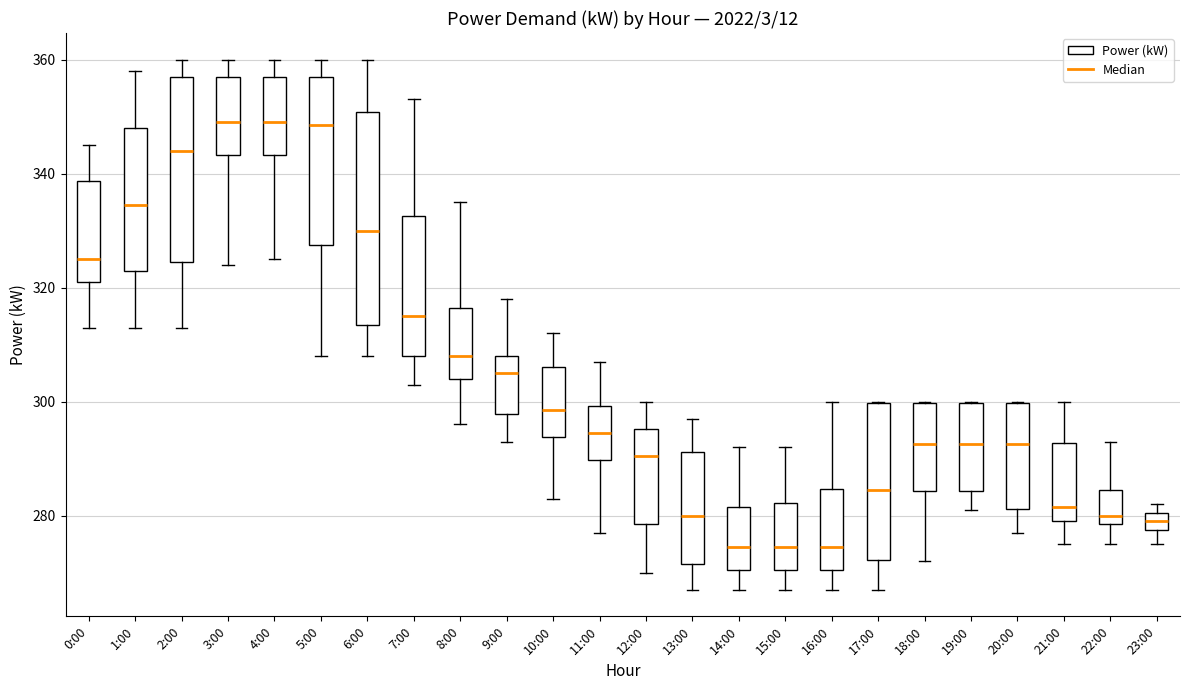

Comparing the boxes themselves (not the whiskers), which one is the tallest?

6:00